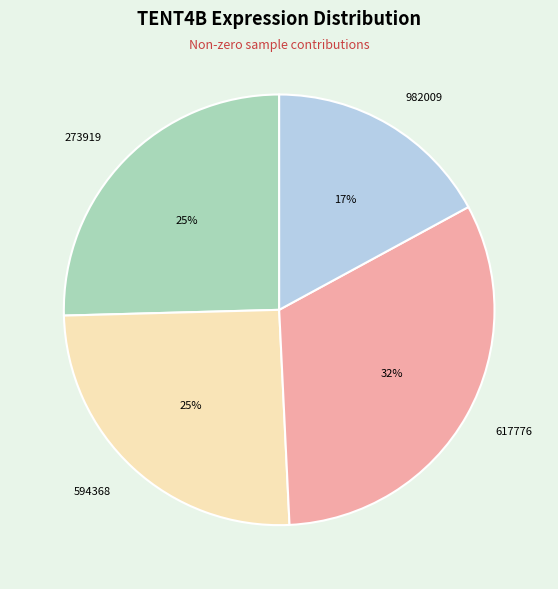

To the nearest percent, what is the average slice percentage?

25%